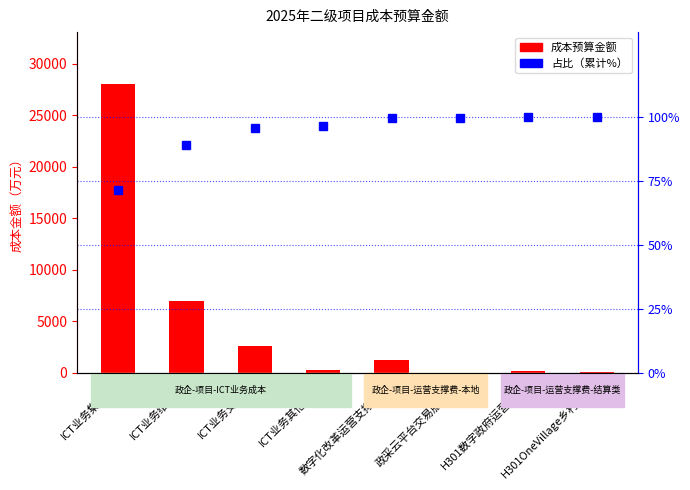

Are the bars grouped side by side (vs. stacked)?

Yes